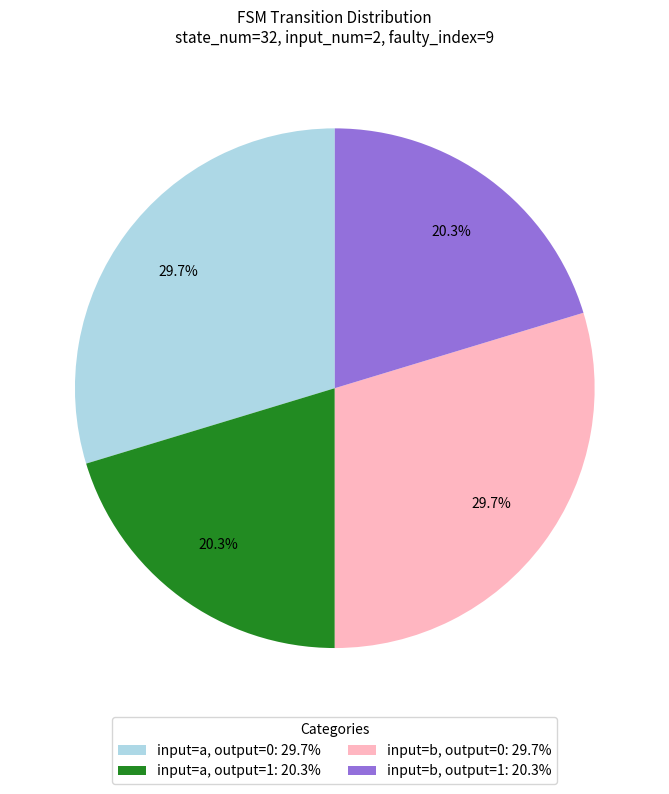

How much of the chart is everything except input=a, output=0: 29.7%?

70.3%